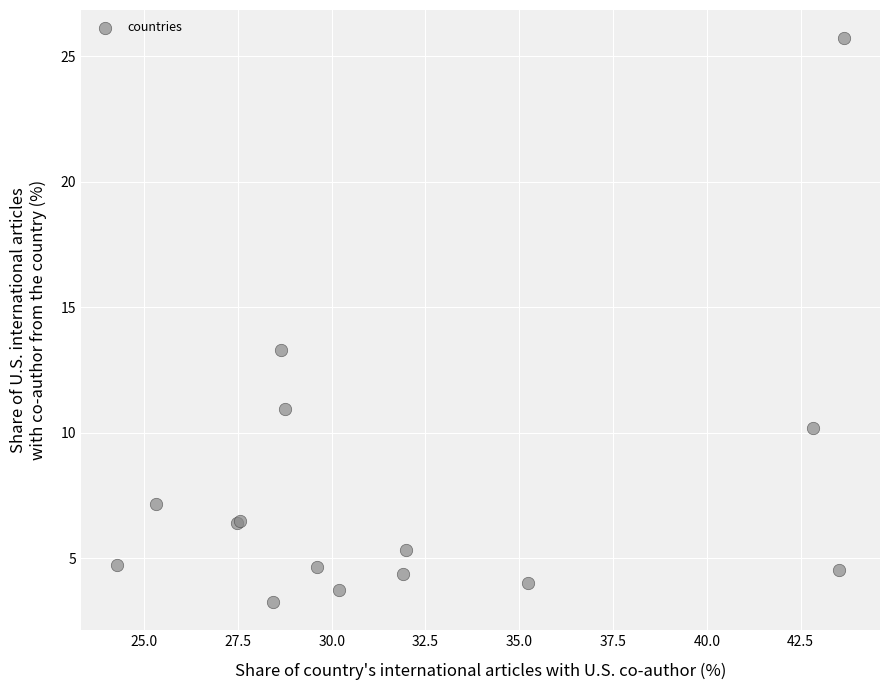

What Y value in the scatter plot is closest to 14?

13.3